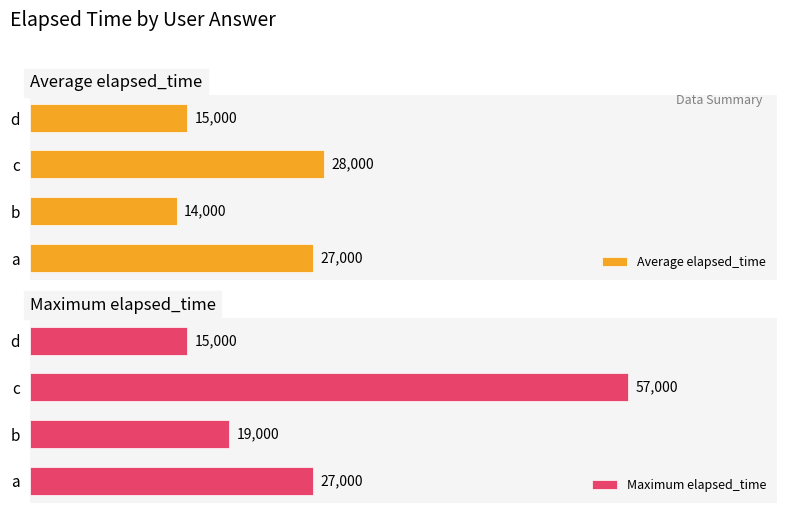

What is the highest value of the Maximum elapsed_time series?

57000